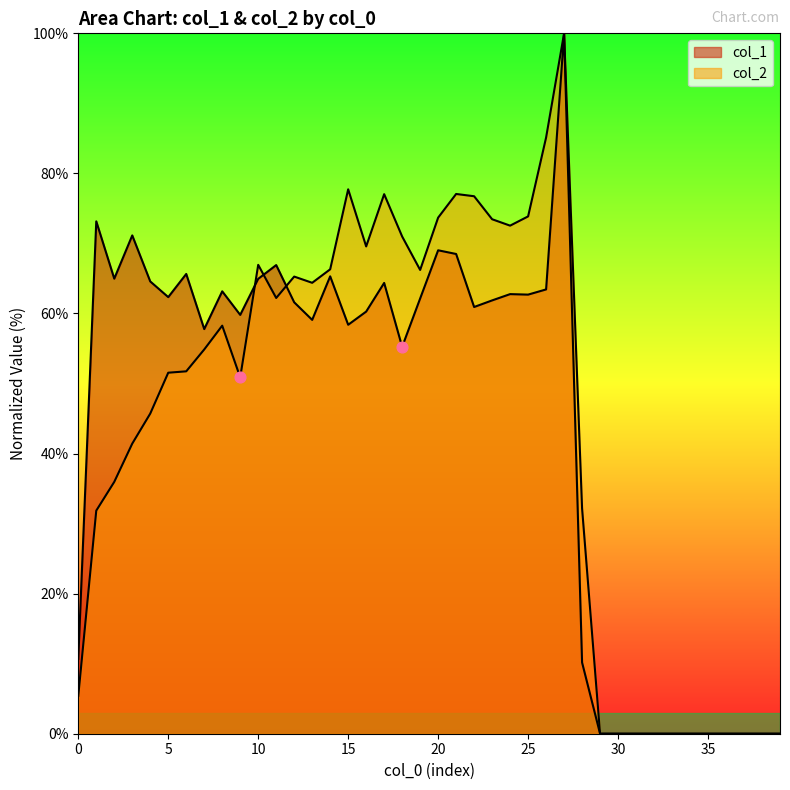

Which series has the widest spread of Y values?

col_1